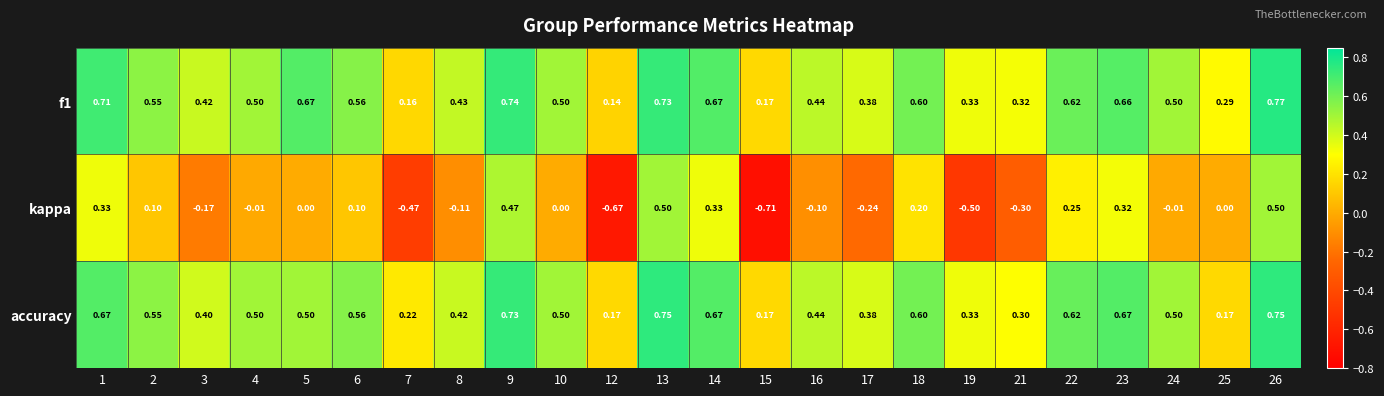

Which series changed the most between 8 and 19?

kappa